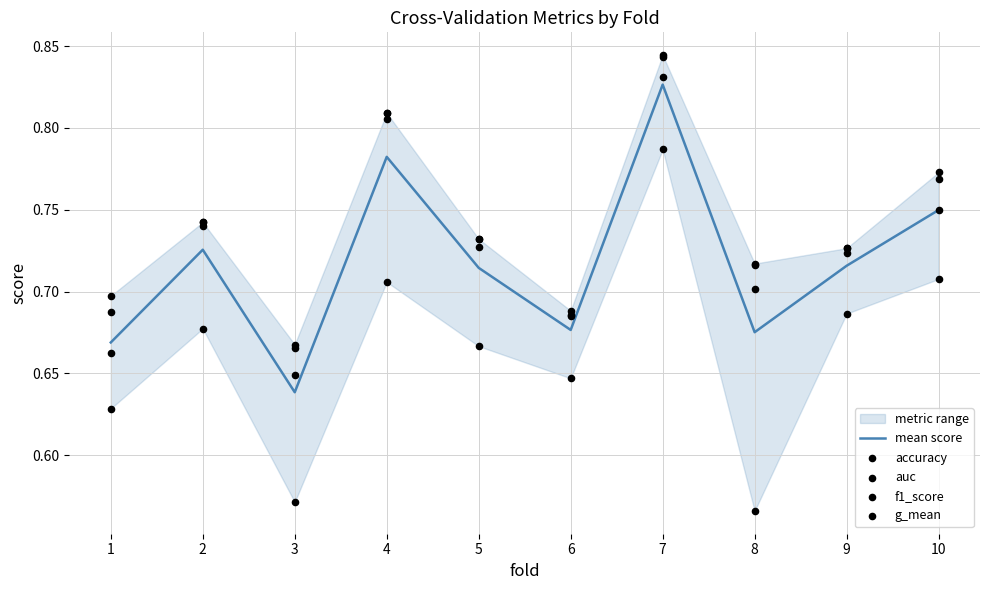

What is the total value across all series at 10?

3.7